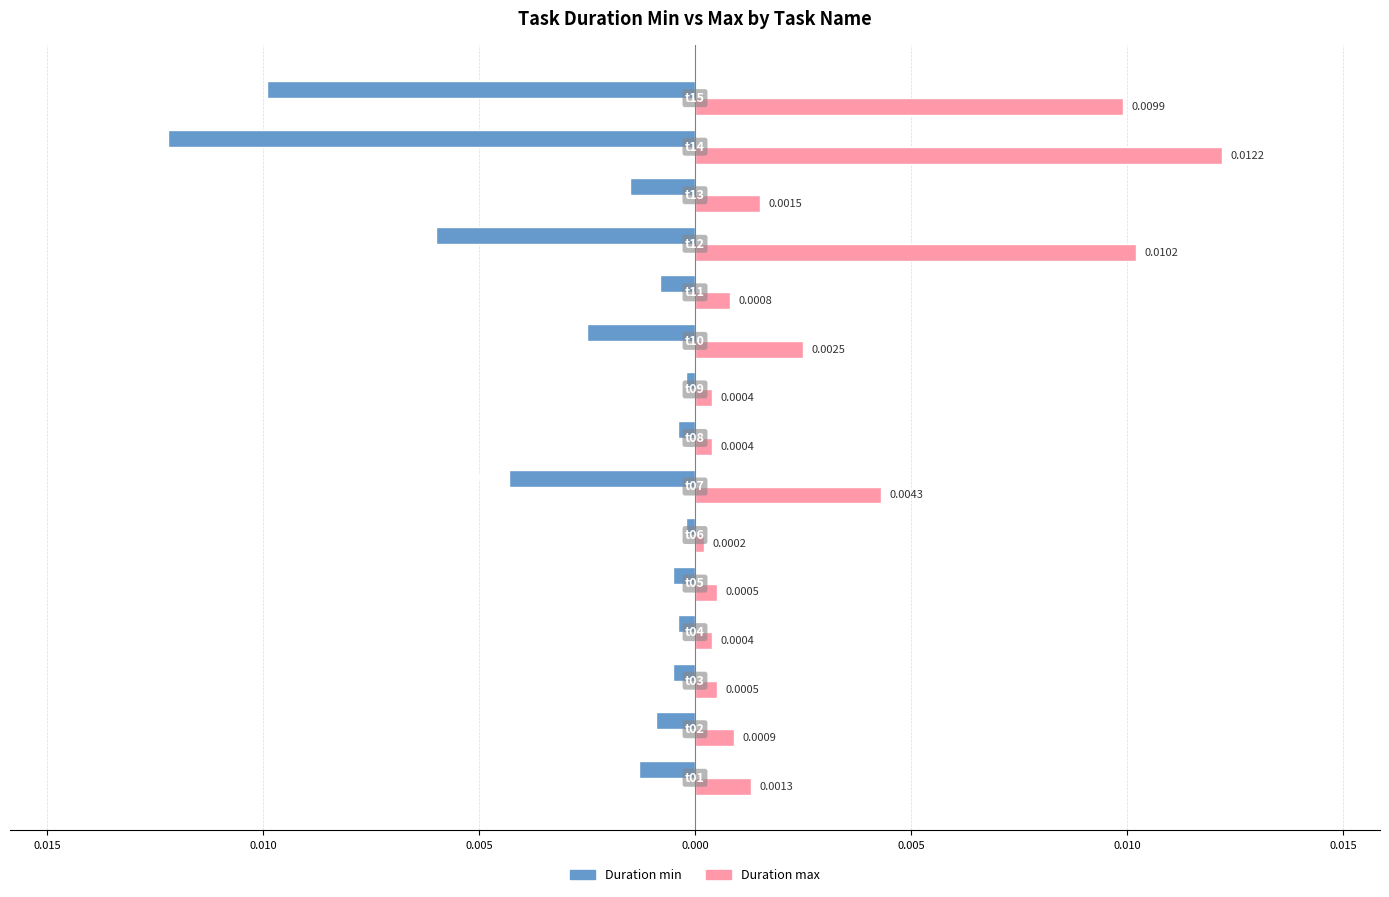

What are all the series names shown in the legend?

Duration min, Duration max